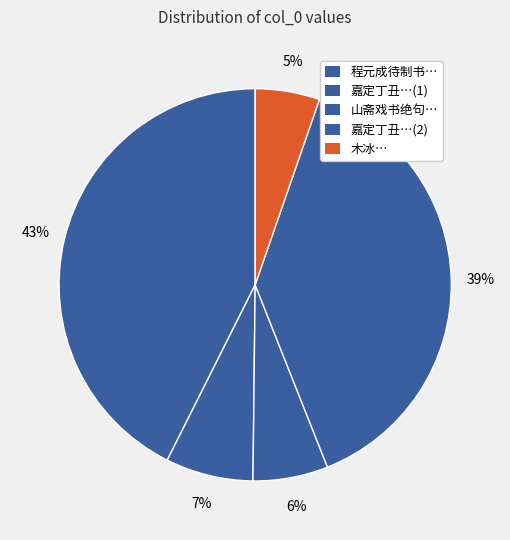

How many slices are in this pie chart?

5